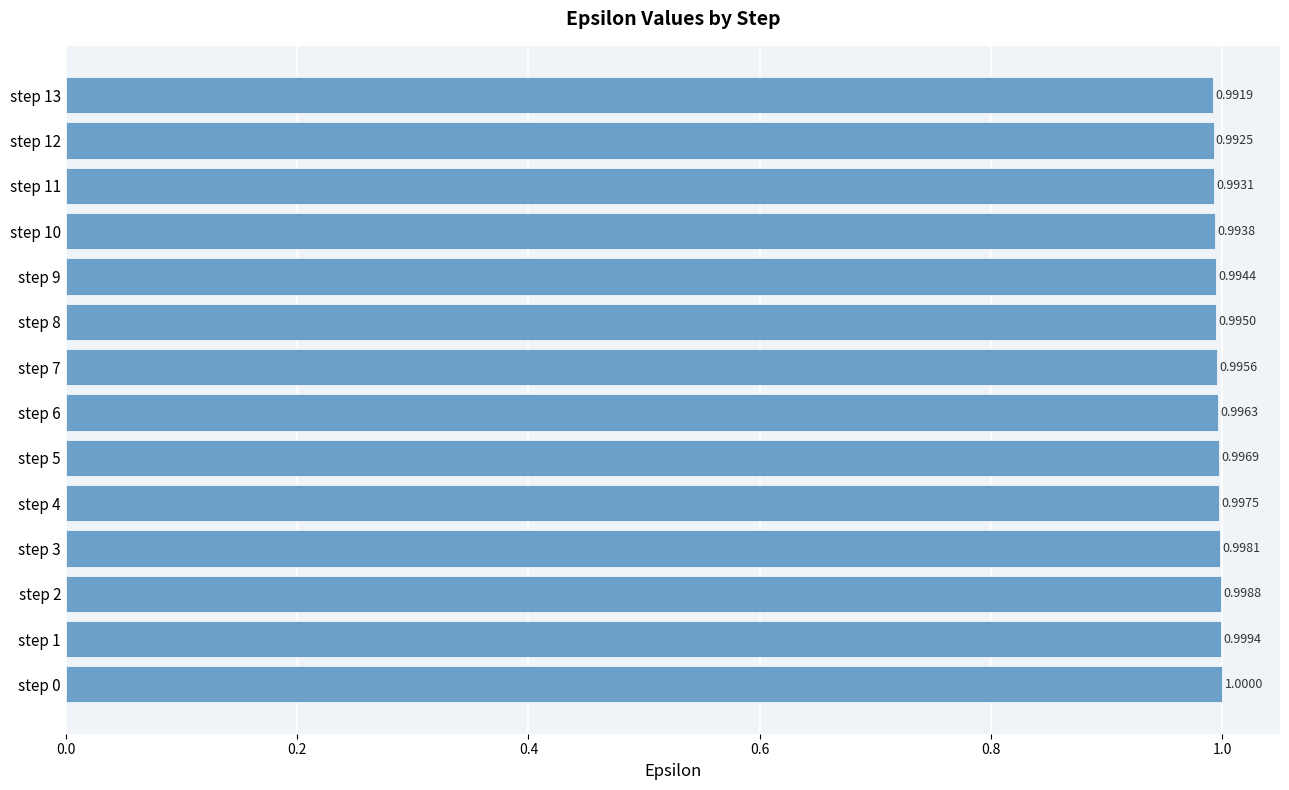

List the labels in order of value, smallest first.

step 13, step 12, step 11, step 10, step 9, step 8, step 7, step 6, step 5, step 4, step 3, step 2, step 1, step 0